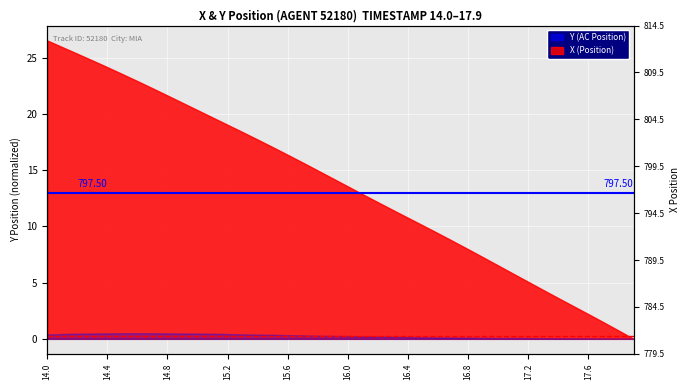

What is the value of the Average X point at the 2nd from the left?

13.0